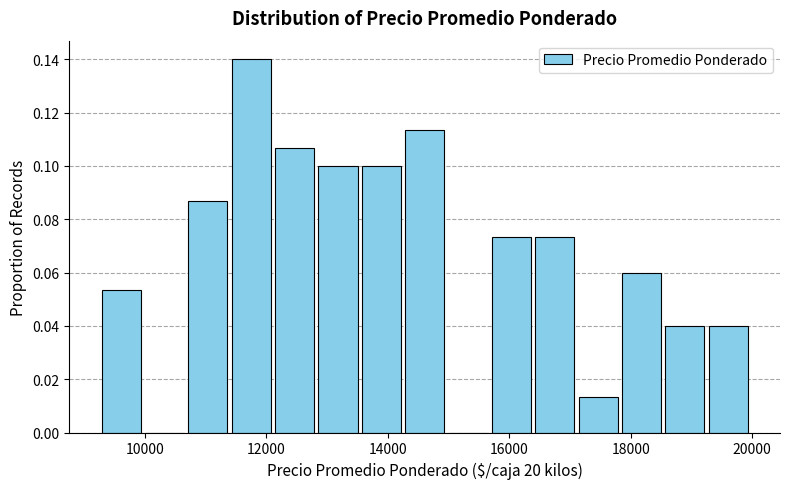

Read against the x-axis, roughly where is the centre of the tallest bar?

11800